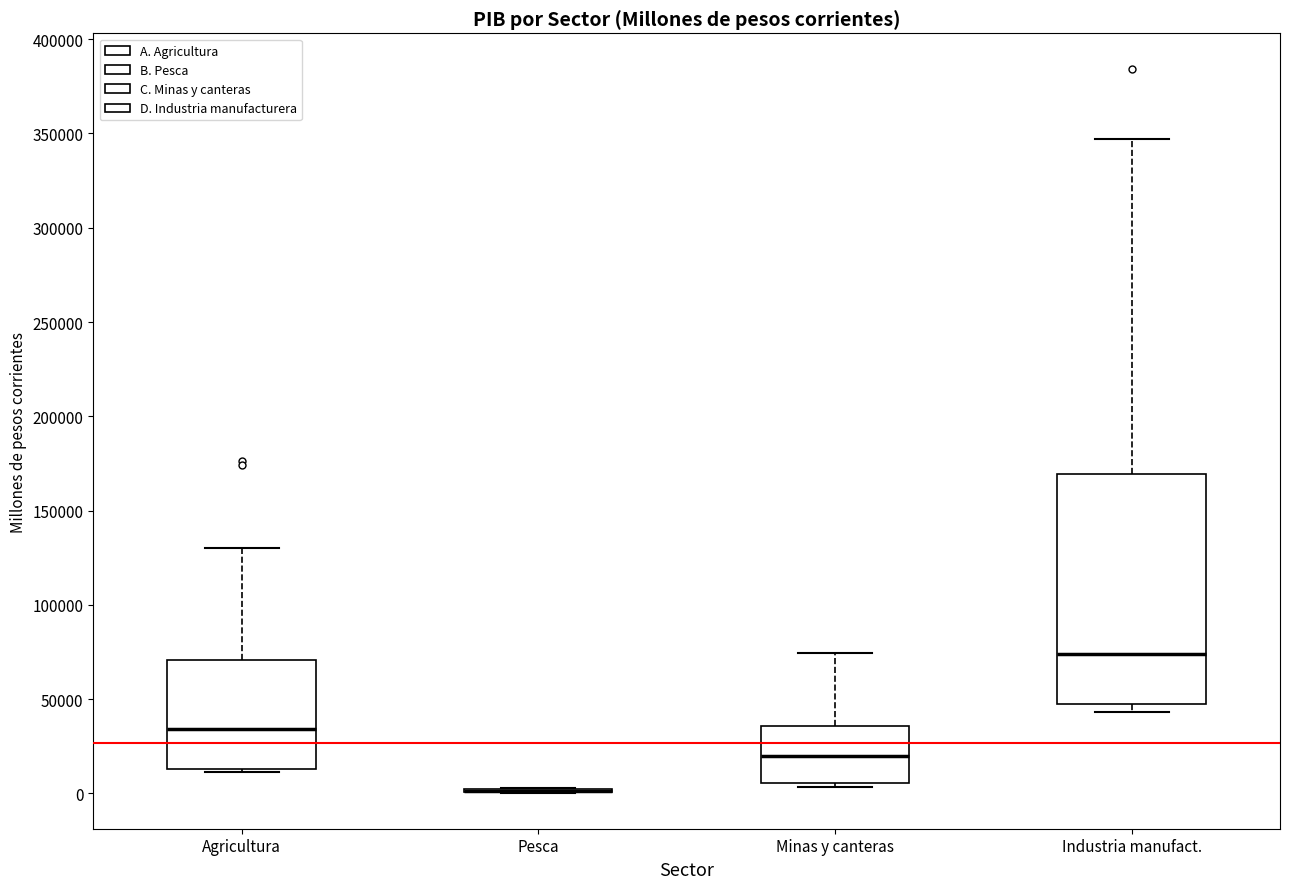

Comparing the boxes themselves (not the whiskers), which one is the tallest?

Industria manufact.